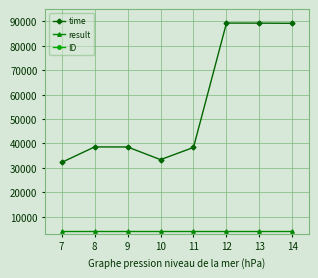

At how many categories does at least one series exceed 38802?

3